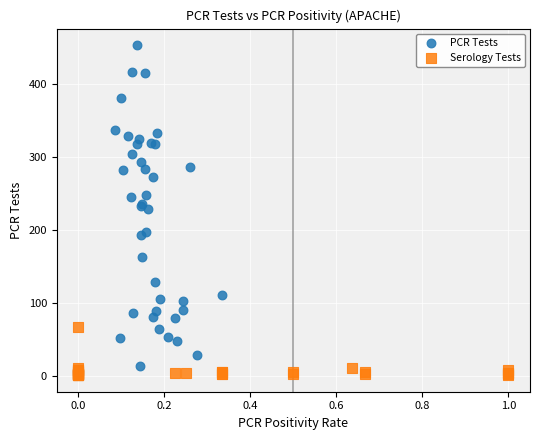

Which series has the largest Y range (max minus min)?

PCR Tests